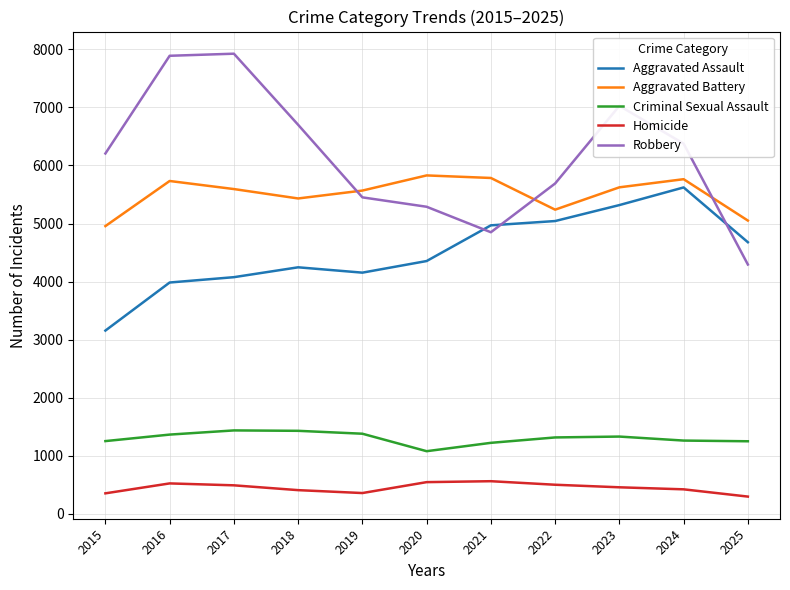

At which category does Aggravated Assault reach its first local peak?

2018